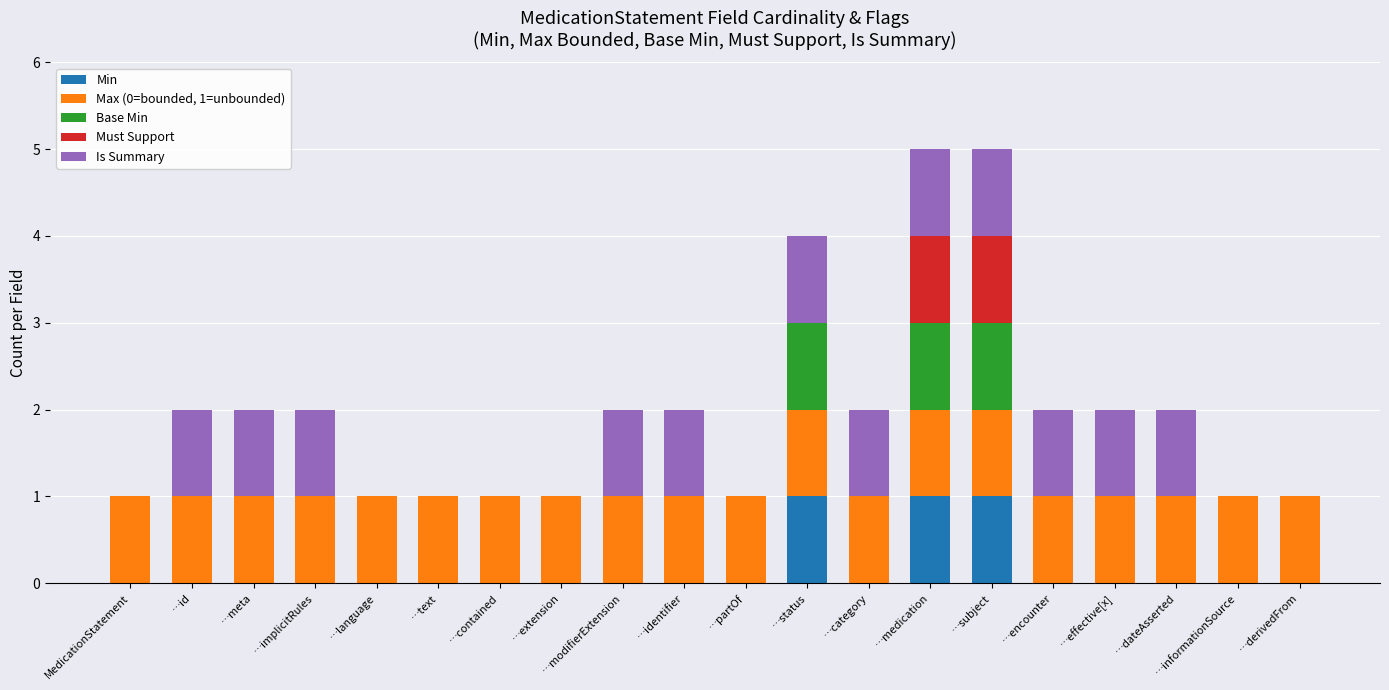

The value of Min at …subject is 0. True or false?

False